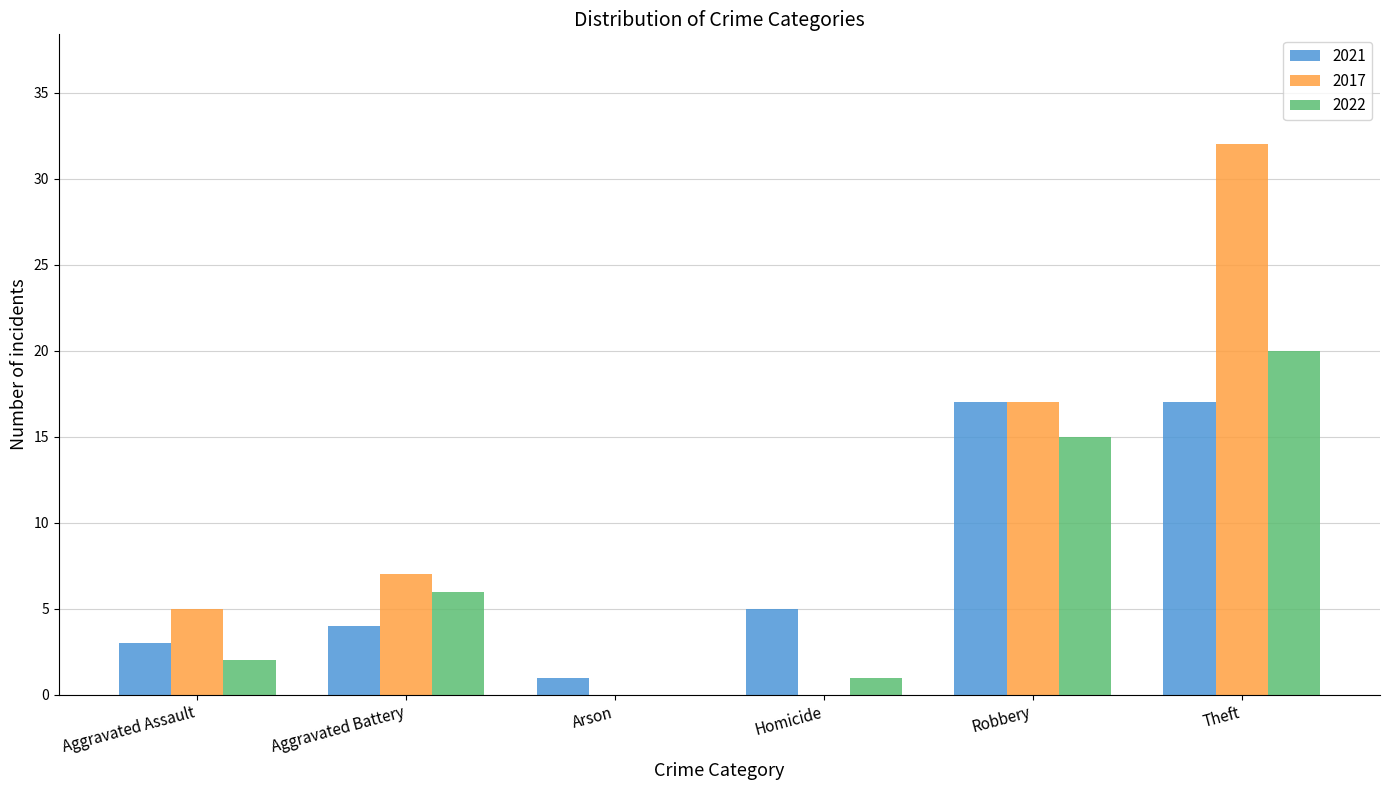

The 2022 series shows 0 at Arson. True or false?

True